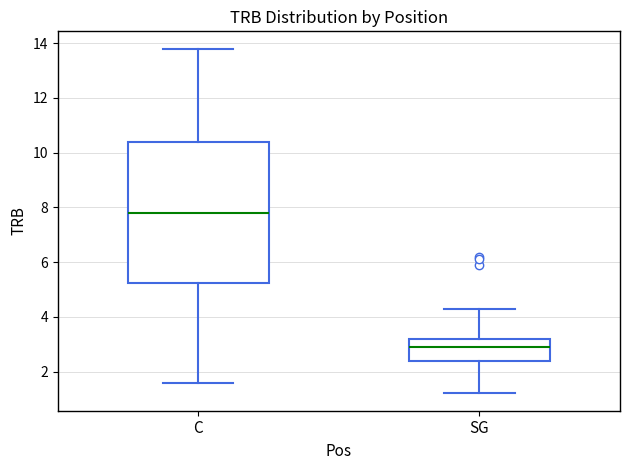

Reading left to right, transcribe this box plot: for each box, give where its median line is, the range the box spans, and where its two whiskers end, as read against the y-axis. The values are not printed on the chart, so give them approximately, as read against the axis.

C: median 7.8, box 5.2 to 10.4, whiskers 1.6 to 13.8
SG: median 3.0, box 2.4 to 3.2, whiskers 1.2 to 4.4